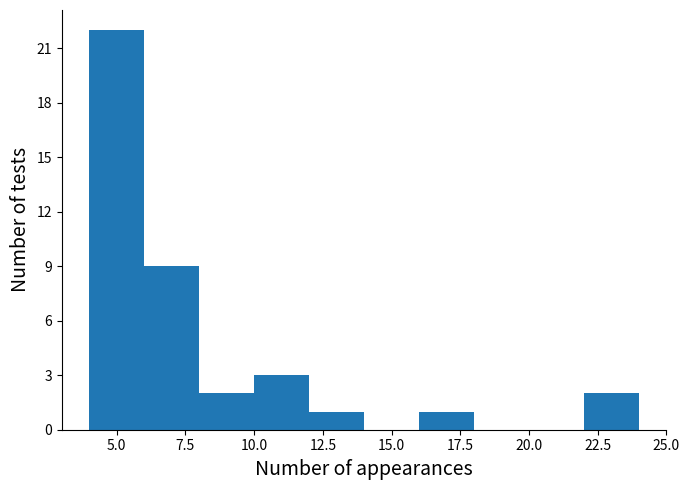

Reading left to right, transcribe this chart: for each bar, give the range it covers on the x-axis and its height. The values are not printed on the chart, so give them approximately, as read against the axis.

4 to 6: 22
6 to 8: 9
8 to 10: 2
10 to 12: 3
12 to 14: 1
14 to 16: 0
16 to 18: 1
18 to 20: 0
20 to 22: 0
22 to 24: 2